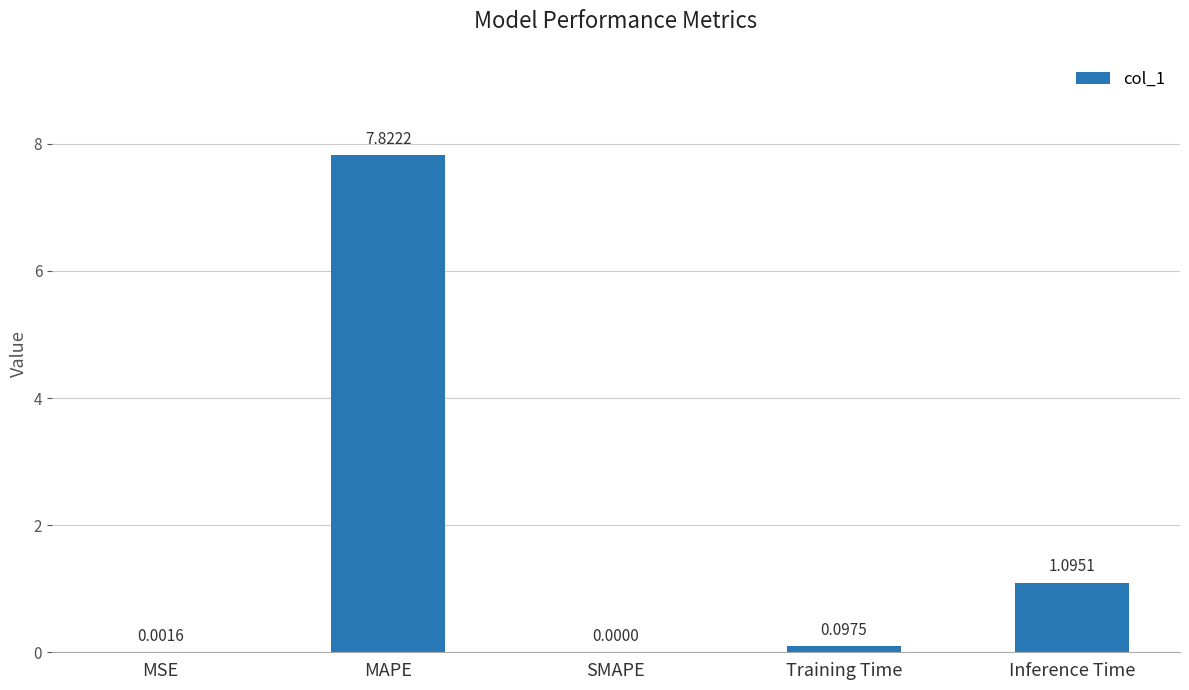

Between MAPE and Training Time, which is larger?

MAPE